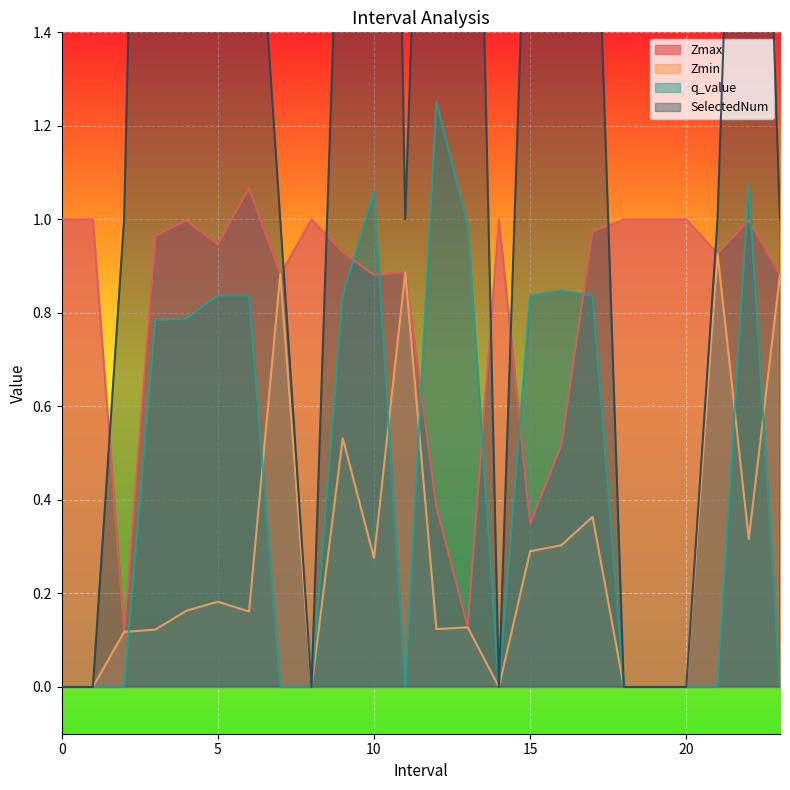

The value of Zmax at 7 is 0.9. True or false?

True